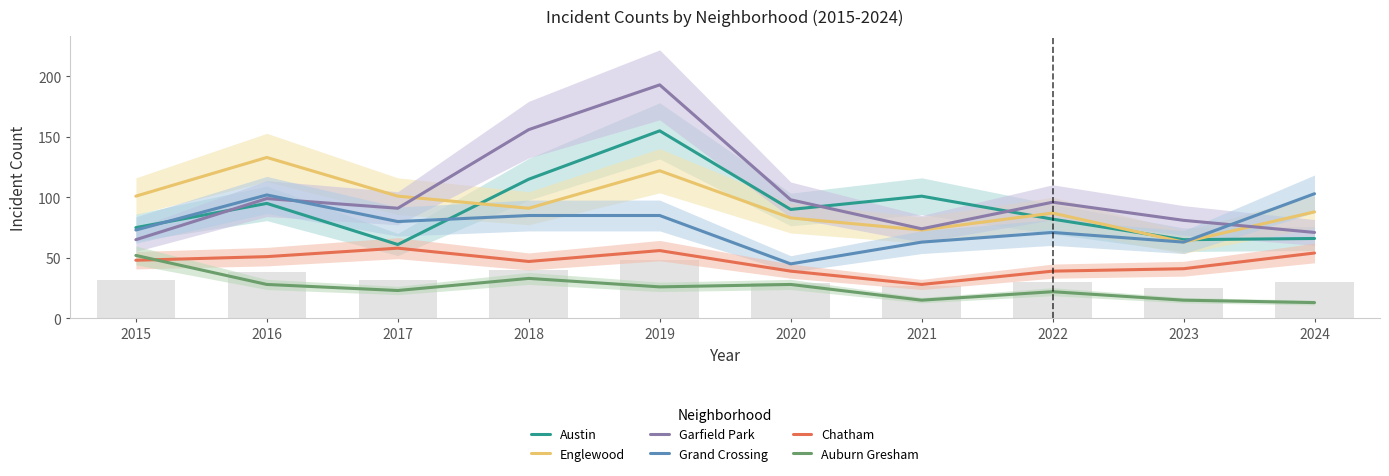

What is the lowest value of the Grand Crossing series?

45